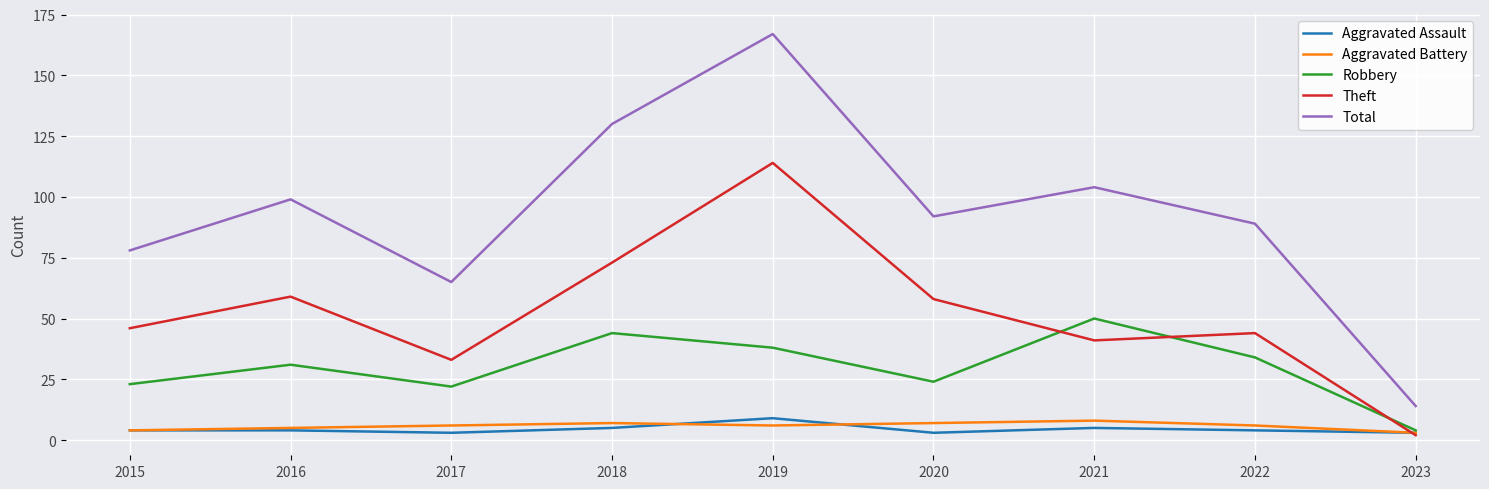

Where is the first local minimum for Total?

2017